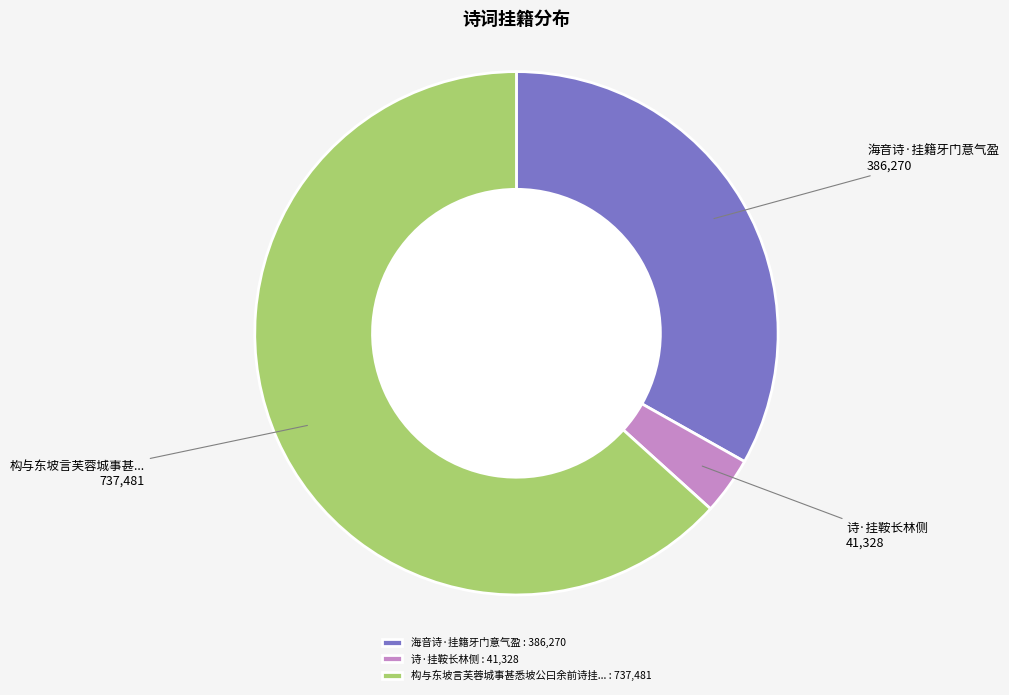

The 海音诗·挂籍牙门意气盈 : 386,270 slice represents 47% of the pie. True or false?

False